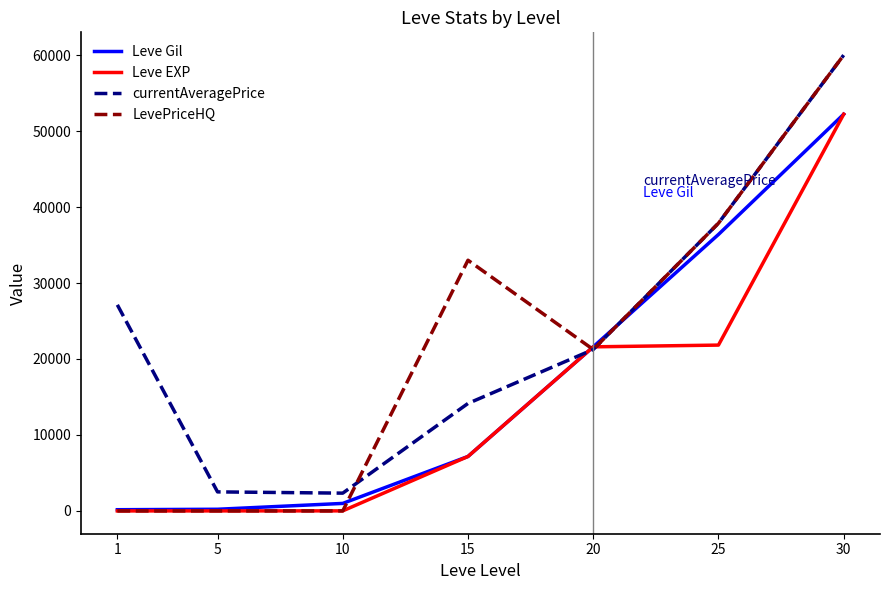

Between 1 and 10, which series saw the biggest shift?

currentAveragePrice